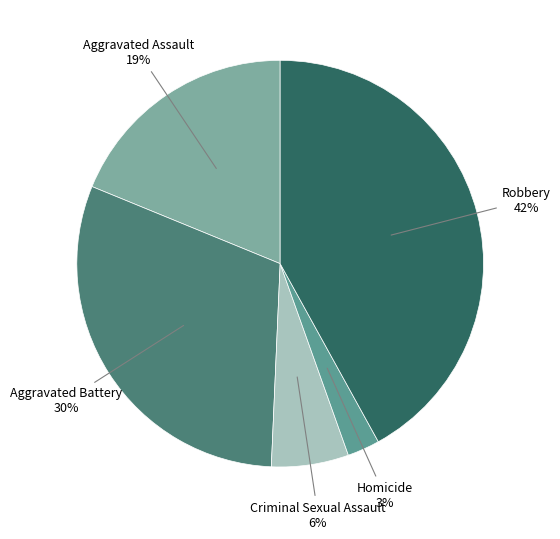

To the nearest percent, what portion does Robbery represent?

42%